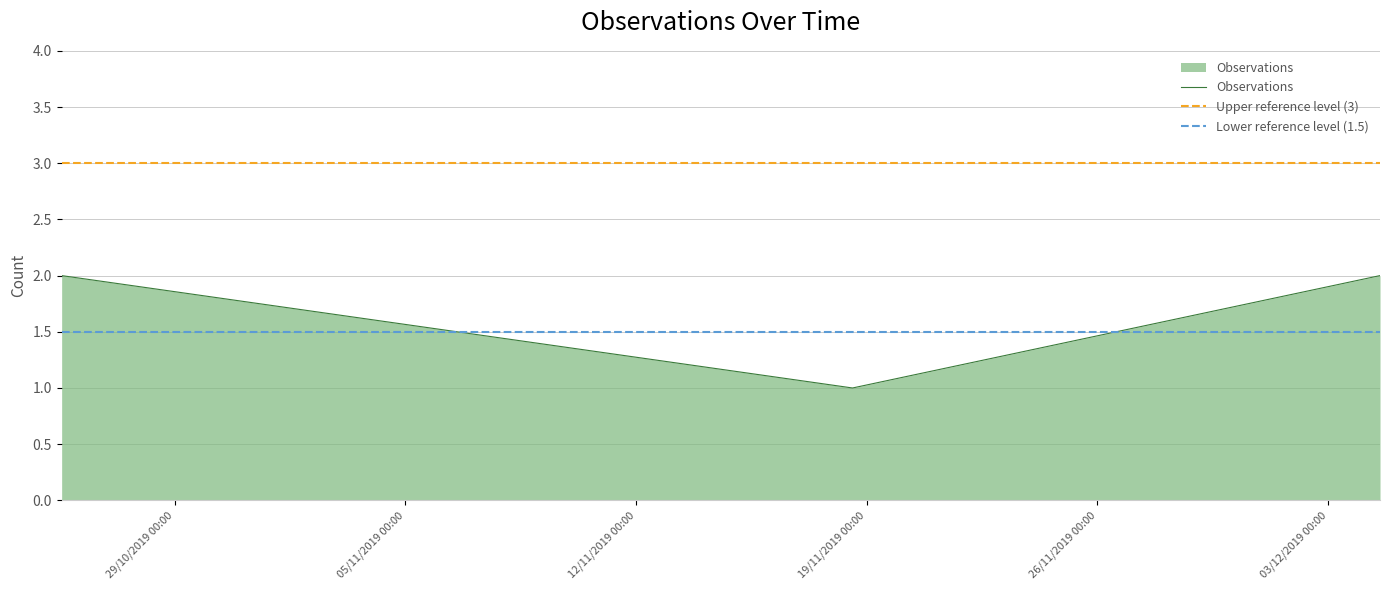

Where is the data nearest to the value 1?

2019-11-18 13:39:00